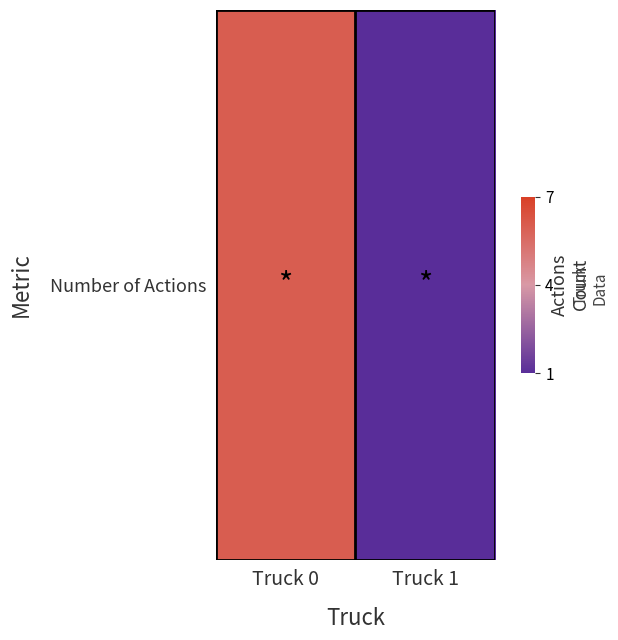

What is the smallest value displayed?

1